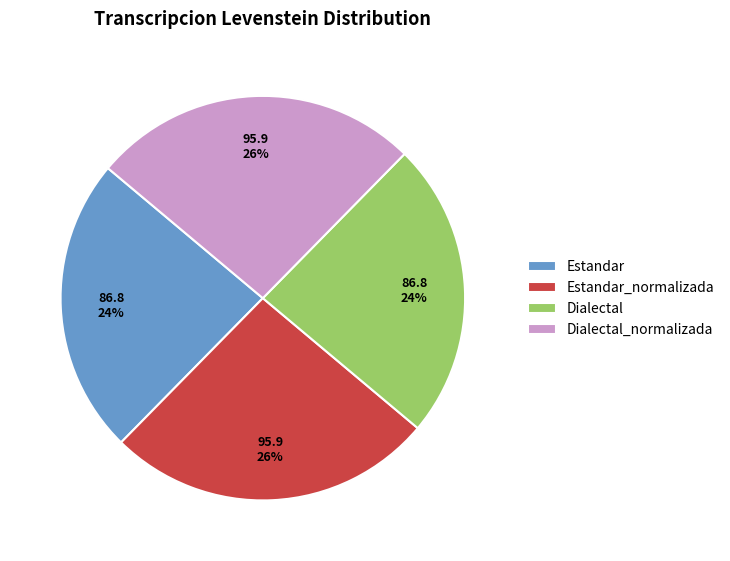

Do Dialectal and Estandar together represent more than half of the pie?

No